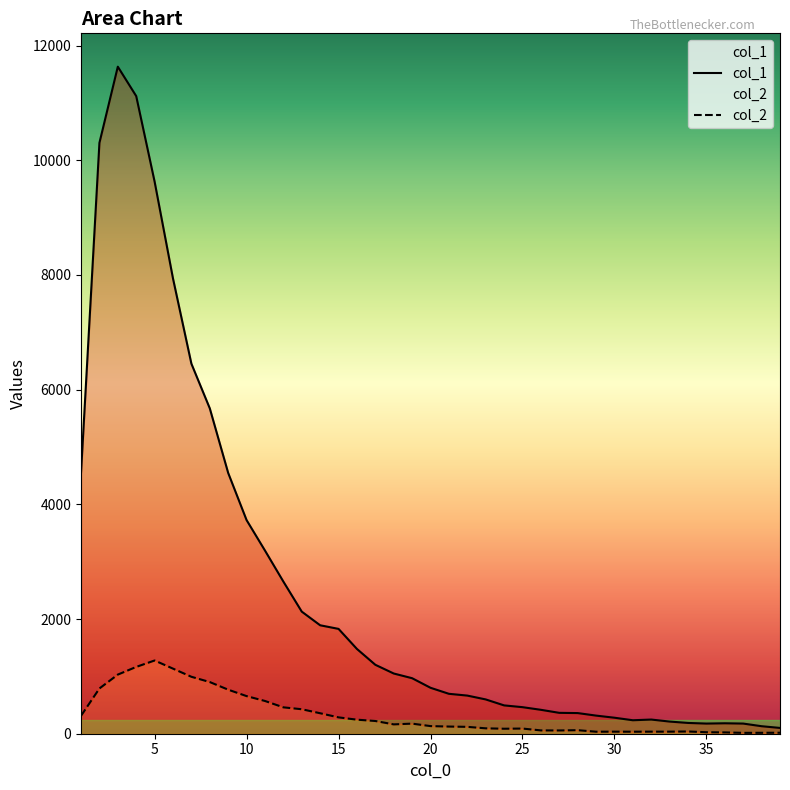

What is the difference between the maximum and minimum values in the col_2 series?

1262